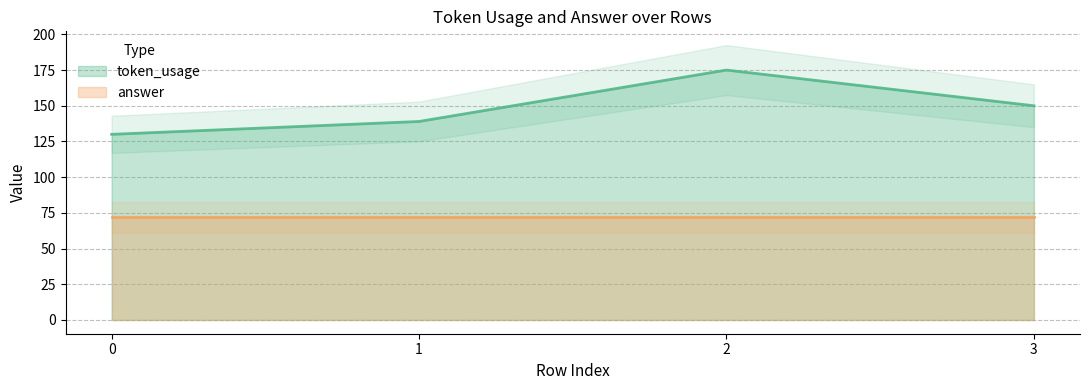

The value at 2 is 175. True or false?

True